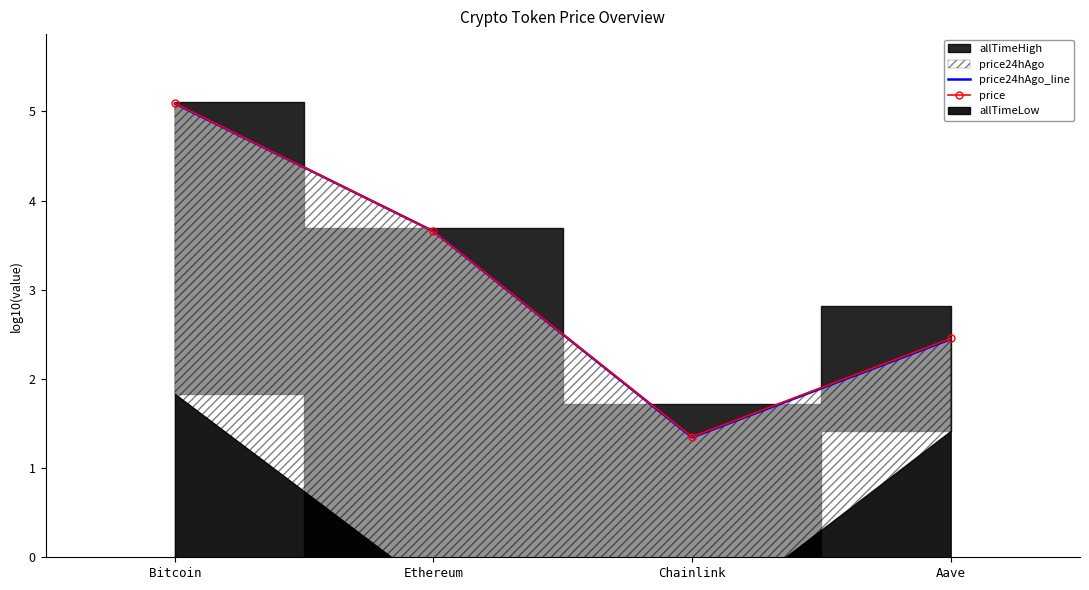

What is the average value of the price series?

3.1